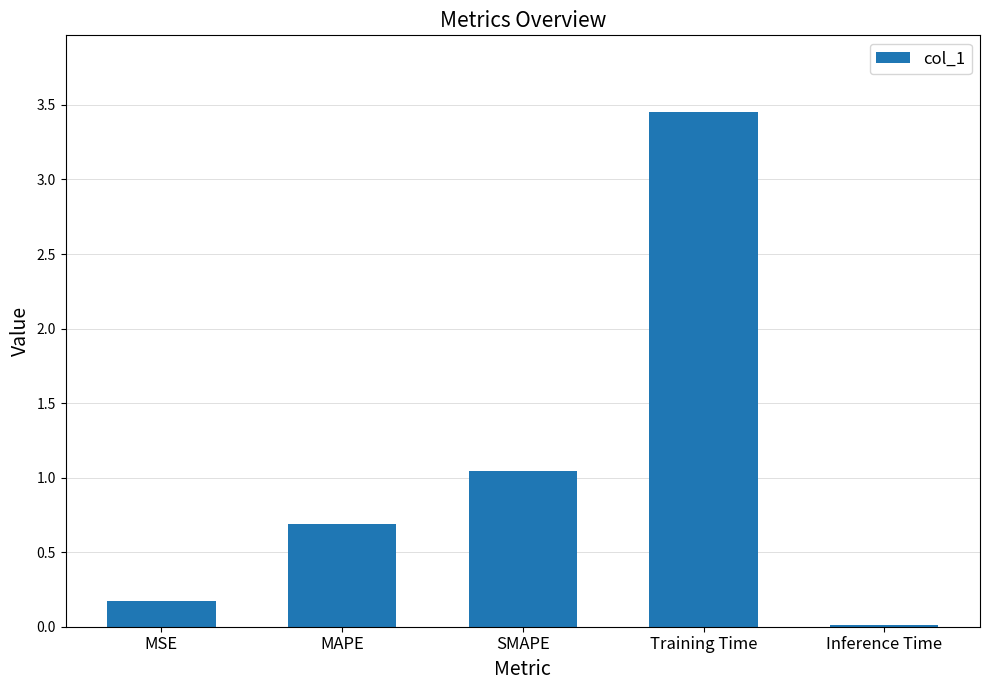

What is the difference between the maximum and second lowest values?

3.3